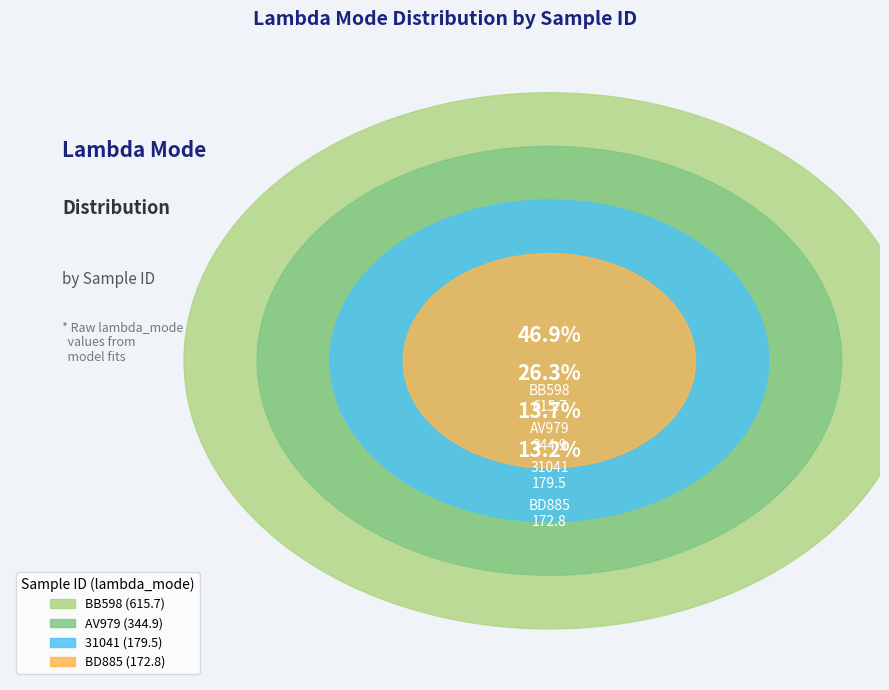

To the nearest percent, what portion does AV979 represent?

26%